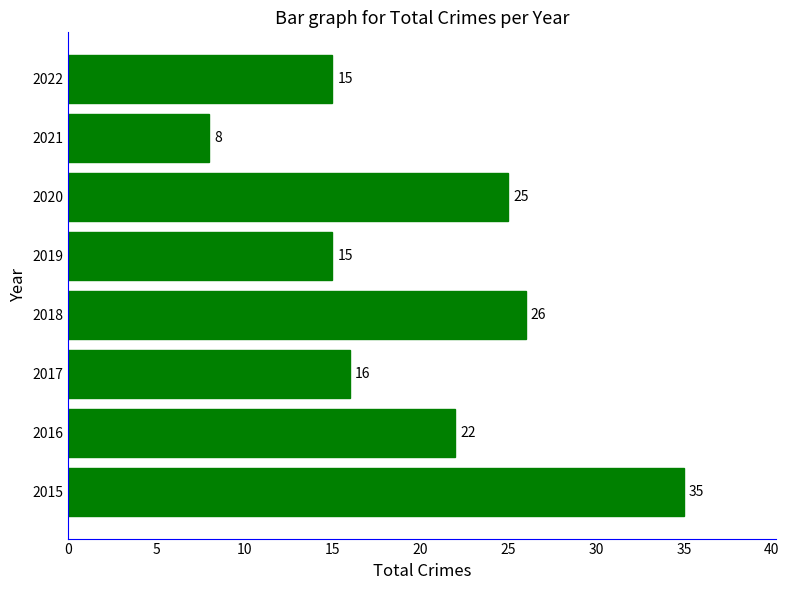

How many bars are there in total?

8